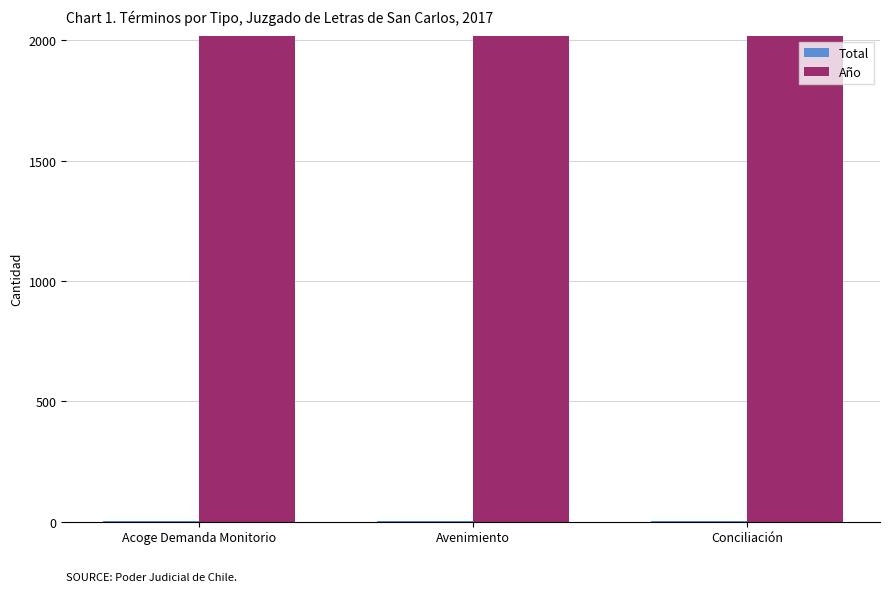

How many groups of bars are there?

3